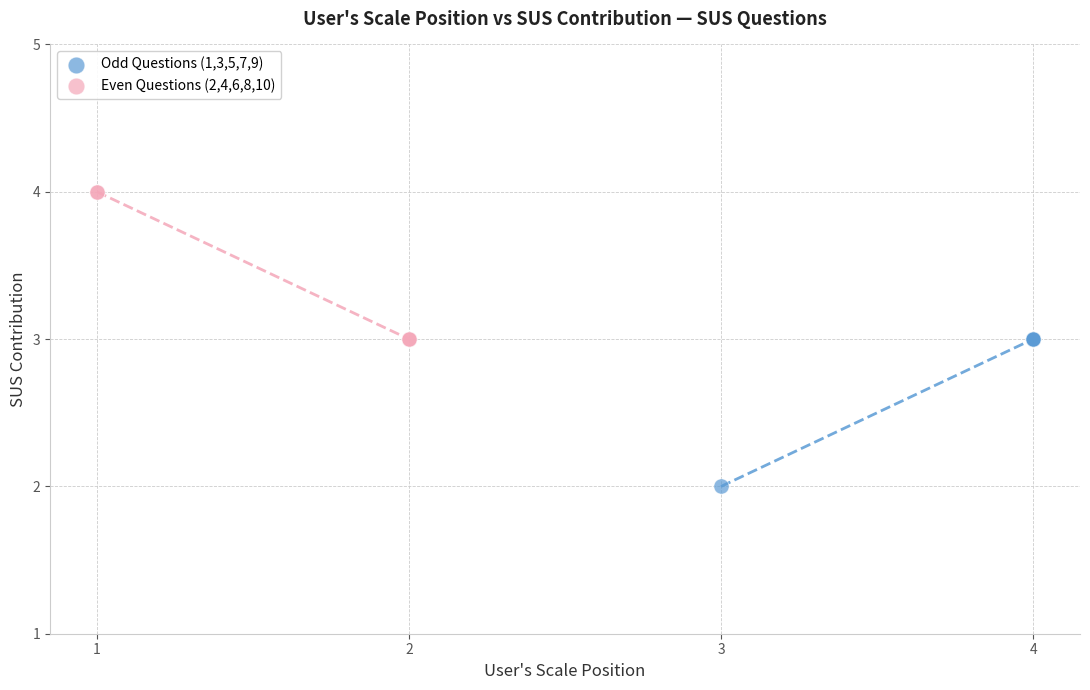

Which series reaches the maximum Y coordinate?

Even Questions (2,4,6,8,10)